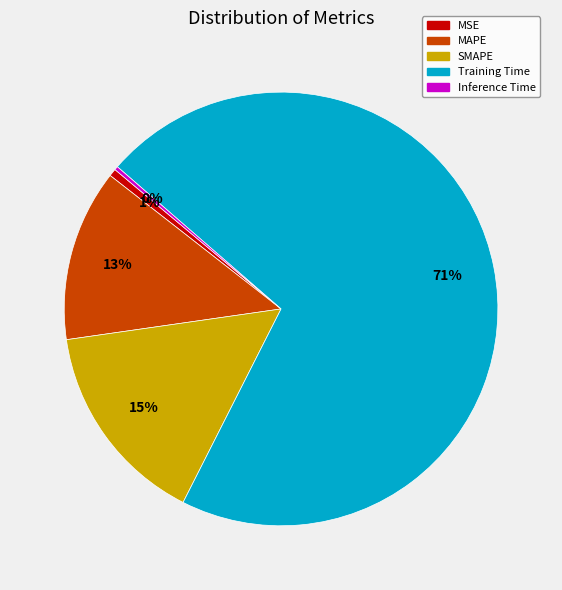

Which category has the biggest portion of the pie?

Training Time